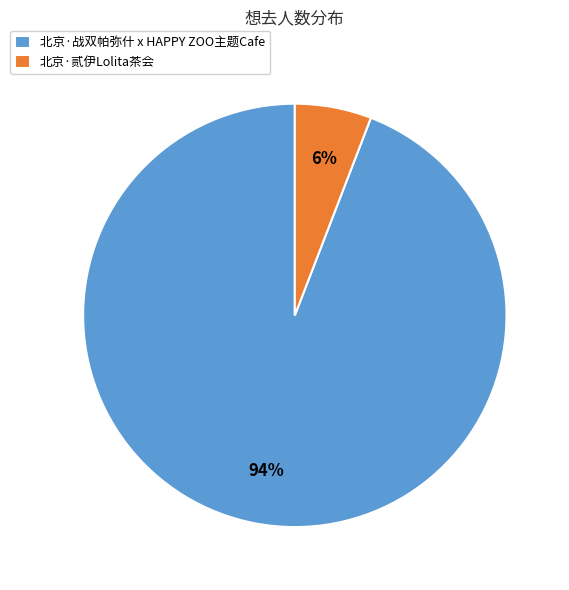

Combined, do 北京·战双帕弥什 x HAPPY ZOO主题Cafe and 北京·贰伊Lolita茶会 account for over 50%?

Yes